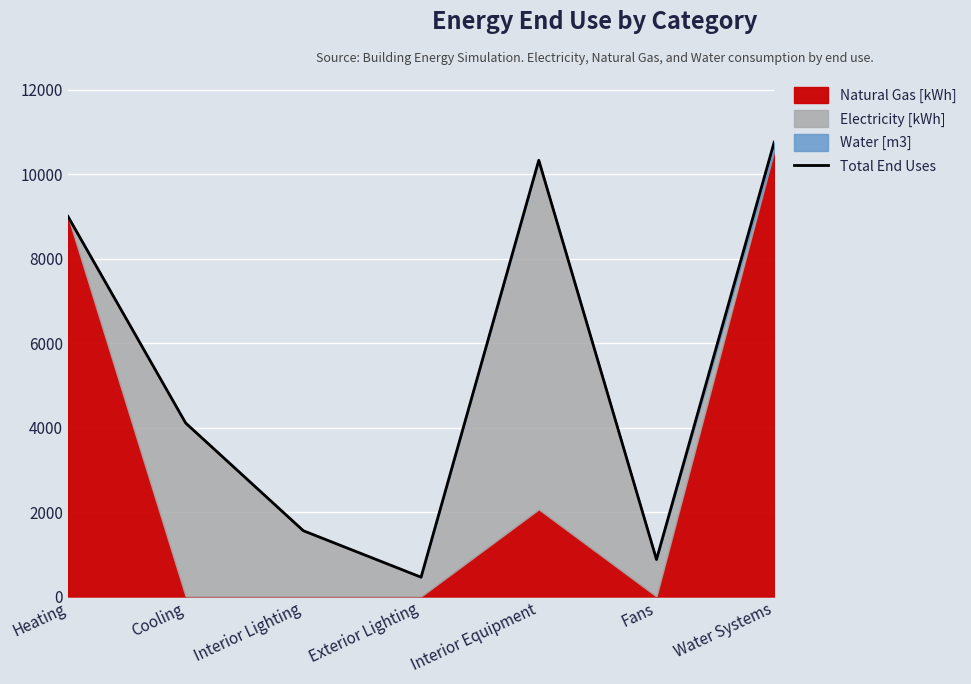

What is the label of the 7th point from the right?

Heating